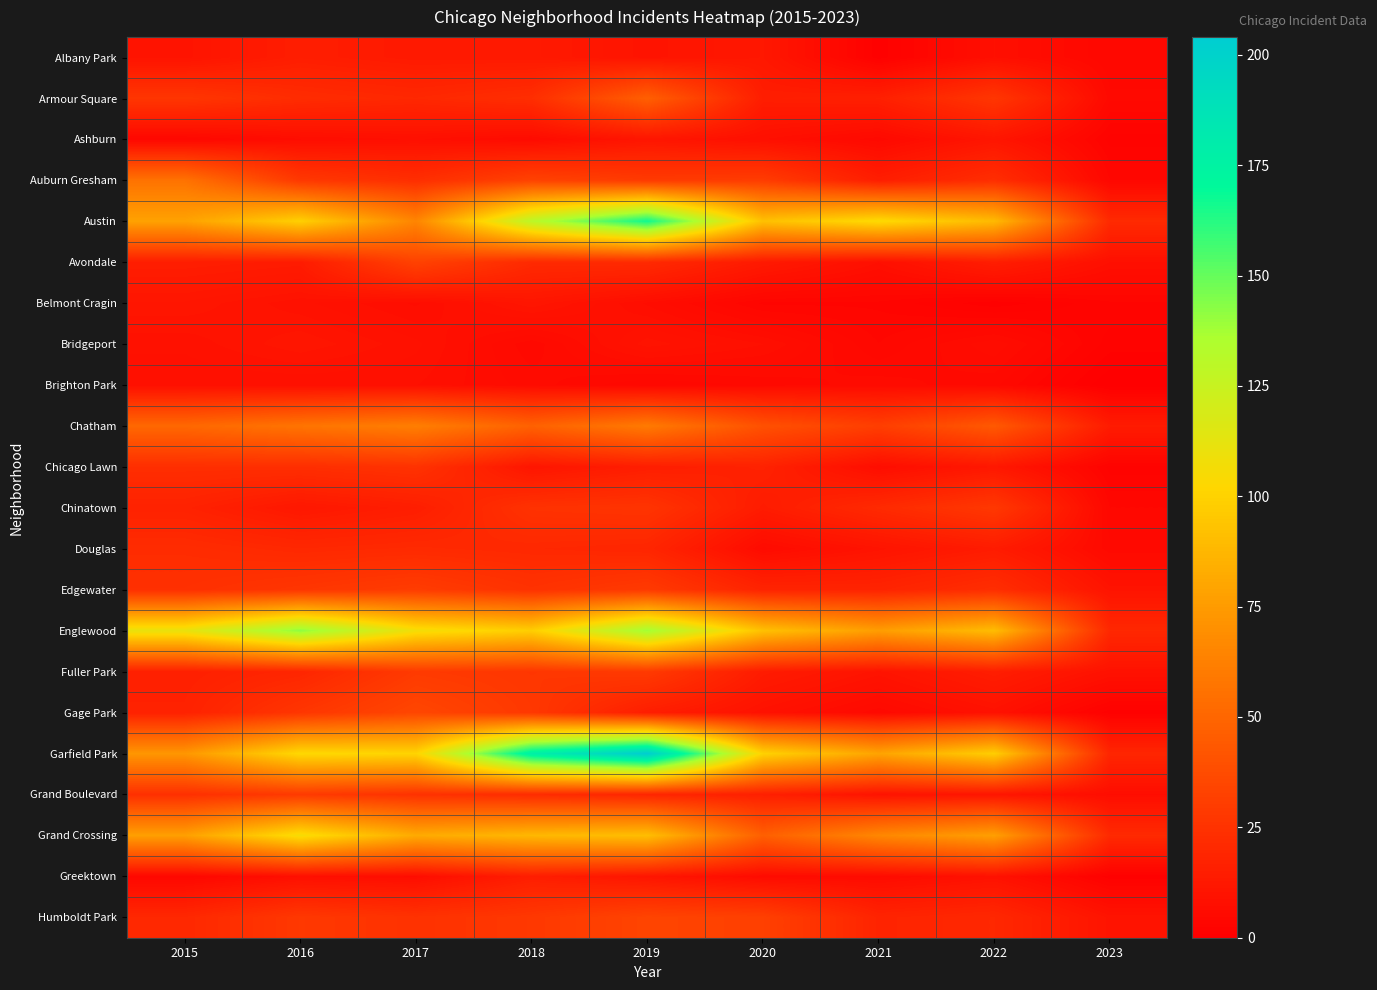

Reading right to left, list all the values displayed in this chart.

Albany Park: 2023=4	2022=8	2021=1	2020=12	2019=10	2018=13	2017=13	2016=15	2015=10
Armour Square: 2023=5	2022=27	2021=16	2020=15	2019=47	2018=23	2017=20	2016=22	2015=27
Ashburn: 2023=2	2022=11	2021=5	2020=8	2019=11	2018=6	2017=8	2016=7	2015=4
Auburn Gresham: 2023=4	2022=23	2021=15	2020=30	2019=29	2018=33	2017=23	2016=28	2015=56
Austin: 2023=21	2022=89	2021=104	2020=92	2019=167	2018=130	2017=65	2016=99	2015=78
Avondale: 2023=8	2022=15	2021=8	2020=13	2019=21	2018=21	2017=33	2016=14	2015=15
Belmont Cragin: 2023=3	2022=1	2021=3	2020=3	2019=7	2018=11	2017=7	2016=9	2015=11
Bridgeport: 2023=2	2022=7	2021=4	2020=8	2019=10	2018=5	2017=9	2016=11	2015=9
Brighton Park: 2023=0	2022=5	2021=6	2020=5	2019=4	2018=6	2017=8	2016=8	2015=8
Chatham: 2023=14	2022=44	2021=31	2020=40	2019=60	2018=48	2017=62	2016=57	2015=51
Chicago Lawn: 2023=2	2022=12	2021=7	2020=17	2019=15	2018=11	2017=25	2016=23	2015=23
Chinatown: 2023=4	2022=28	2021=21	2020=14	2019=26	2018=25	2017=15	2016=12	2015=17
Douglas: 2023=5	2022=14	2021=10	2020=6	2019=19	2018=20	2017=21	2016=20	2015=22
Edgewater: 2023=10	2022=23	2021=18	2020=18	2019=29	2018=25	2017=30	2016=27	2015=24
Englewood: 2023=20	2022=90	2021=76	2020=92	2019=138	2018=98	2017=107	2016=142	2015=111
Fuller Park: 2023=9	2022=15	2021=10	2020=14	2019=29	2018=27	2017=29	2016=19	2015=16
Gage Park: 2023=1	2022=9	2021=5	2020=9	2019=15	2018=28	2017=35	2016=27	2015=17
Garfield Park: 2023=19	2022=98	2021=79	2020=100	2019=204	2018=178	2017=101	2016=103	2015=73
Grand Boulevard: 2023=7	2022=11	2021=10	2020=16	2019=19	2018=22	2017=25	2016=29	2015=24
Grand Crossing: 2023=21	2022=77	2021=66	2020=47	2019=91	2018=88	2017=82	2016=106	2015=77
Greektown: 2023=1	2022=9	2021=6	2020=6	2019=11	2018=15	2017=7	2016=8	2015=4
Humboldt Park: 2023=10	2022=20	2021=18	2020=32	2019=34	2018=28	2017=25	2016=28	2015=20